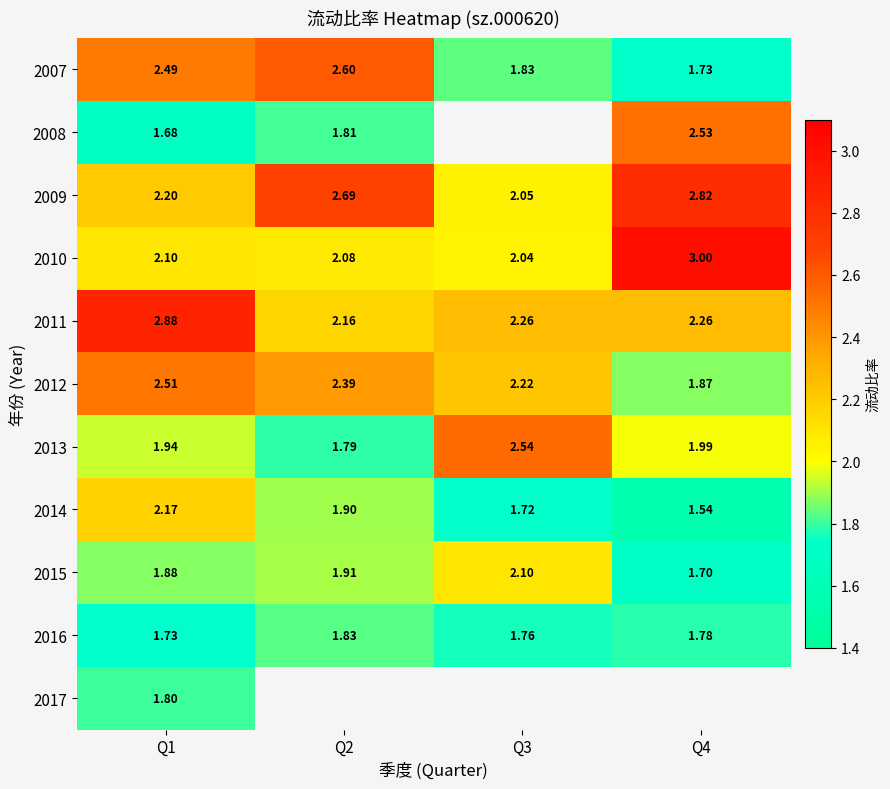

What is the highest value of the 2014 series?

2.2